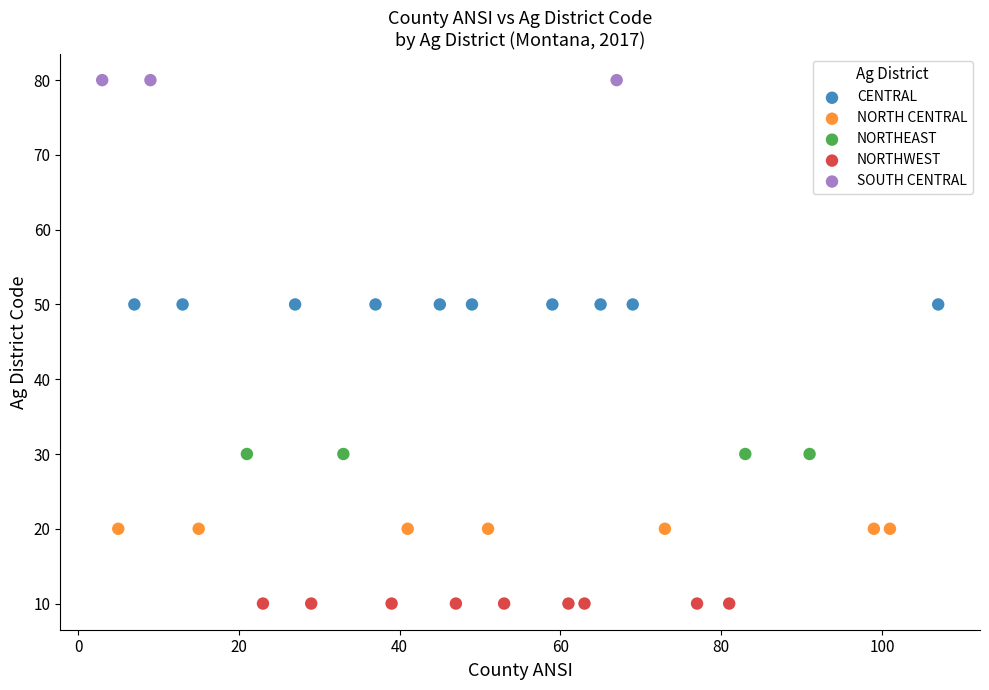

Which series contains the highest Y value?

SOUTH CENTRAL